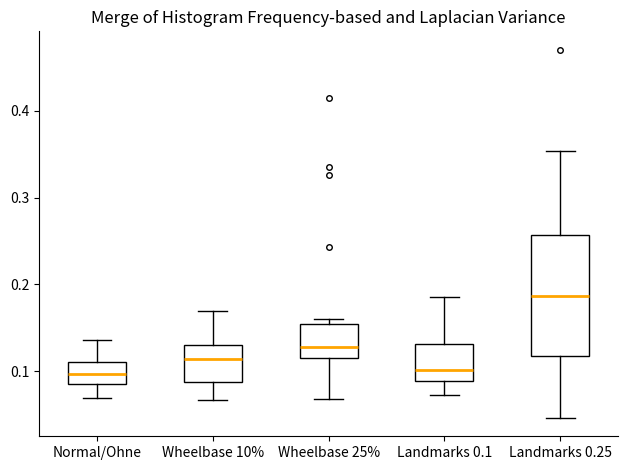

Where is the upper edge of the box for Normal/Ohne on the y-axis? The values are not printed on the chart, so give them approximately, as read against the axis.

0.11